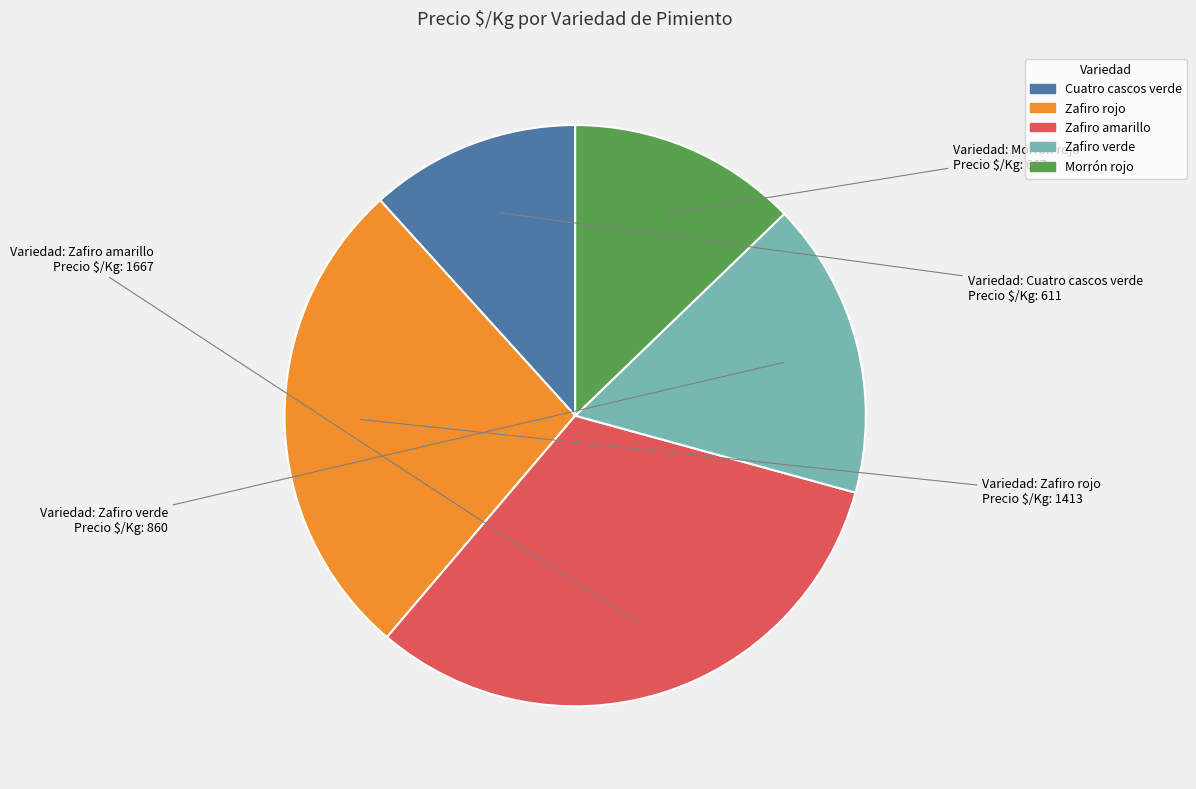

What is the largest slice in the pie chart?

Zafiro amarillo